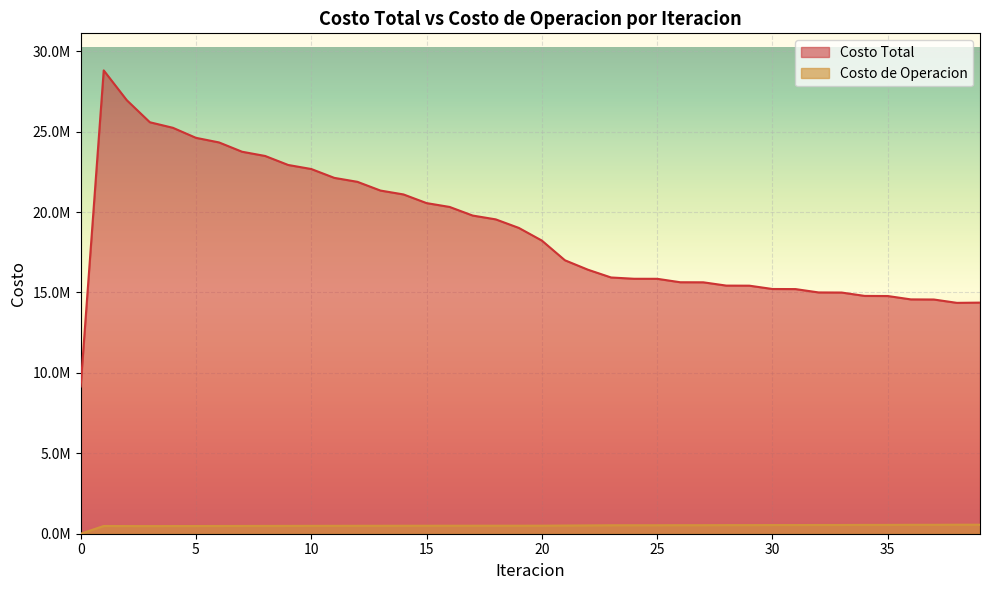

What is the difference between the maximum and second lowest values in the Costo Total series?

14453704.8